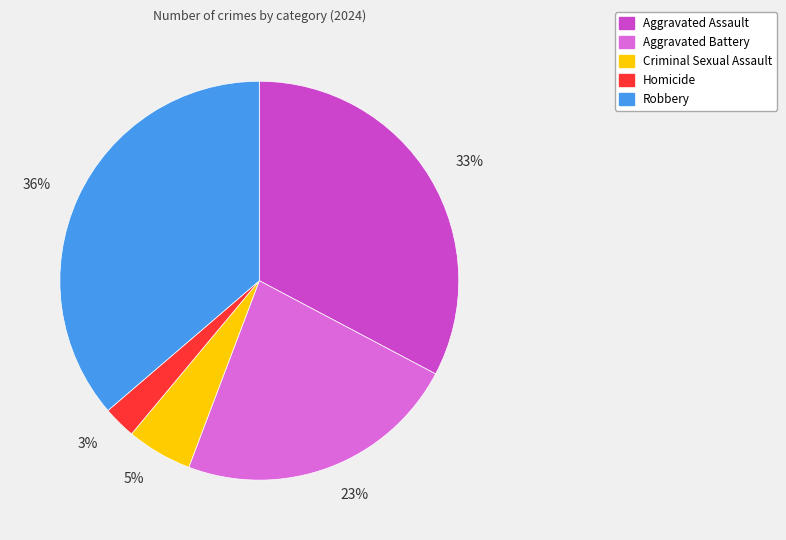

Combined, do Homicide and Criminal Sexual Assault account for over 50%?

No